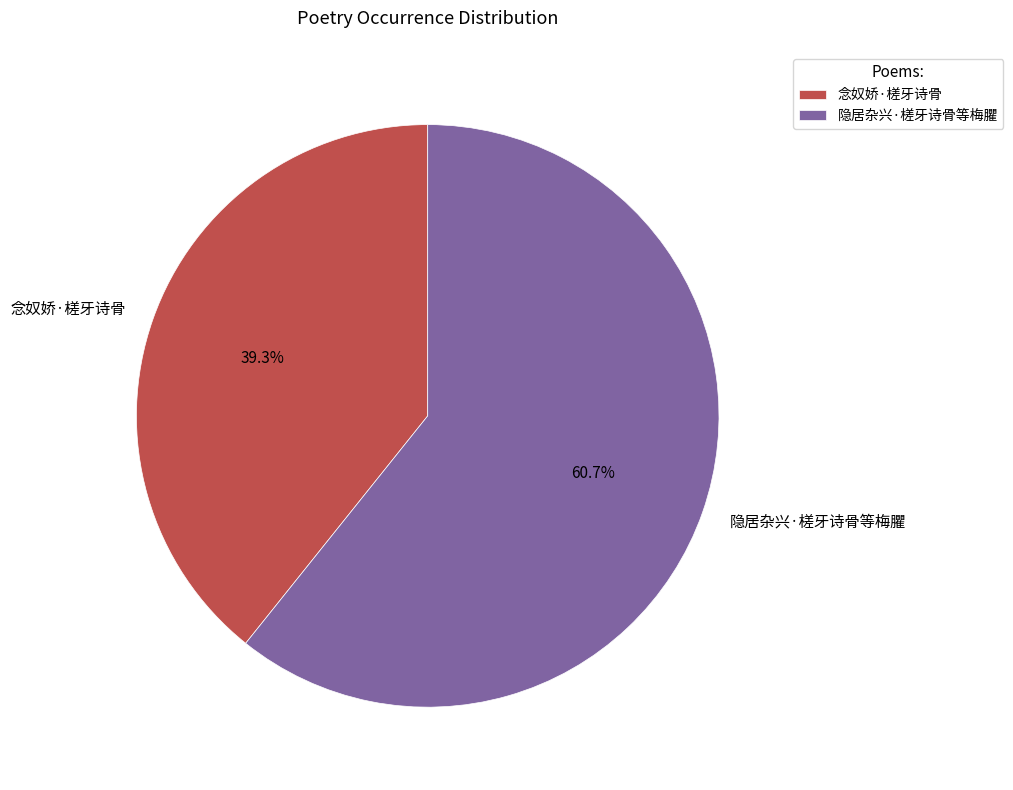

Which slice is the largest?

隐居杂兴·槎牙诗骨等梅臞